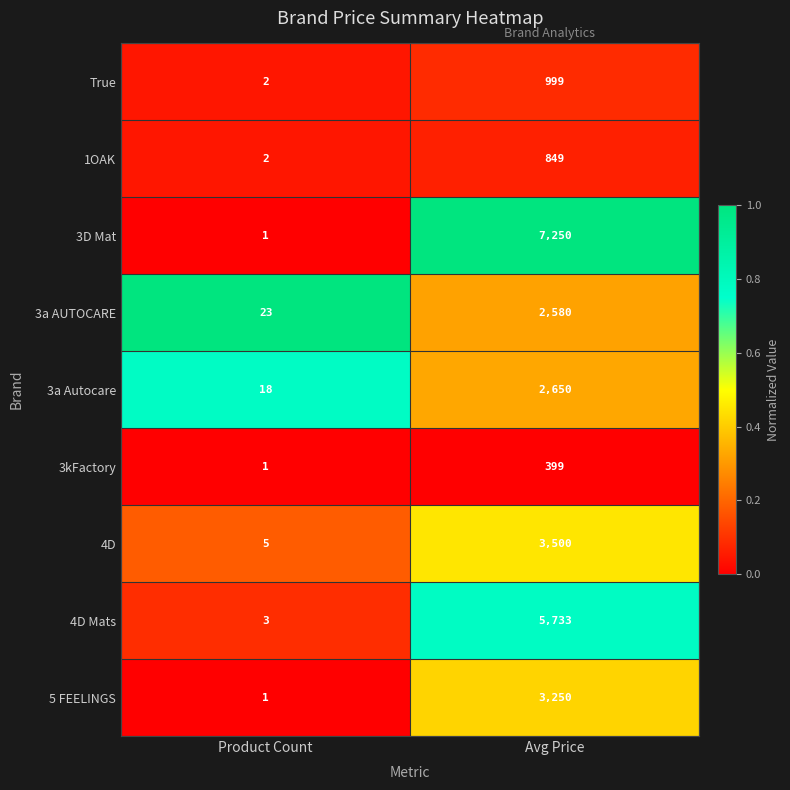

At which label is 3kFactory closest to 200?

Product Count